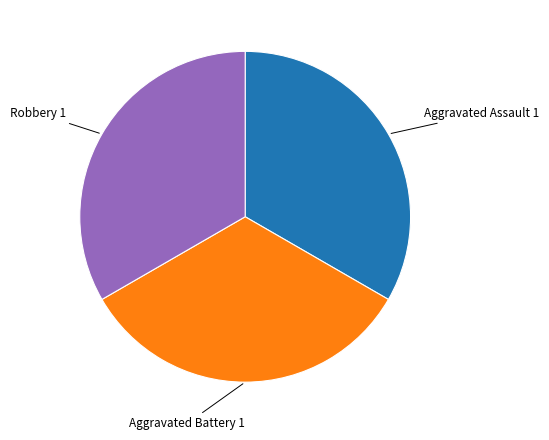

Does any single category account for the majority?

No